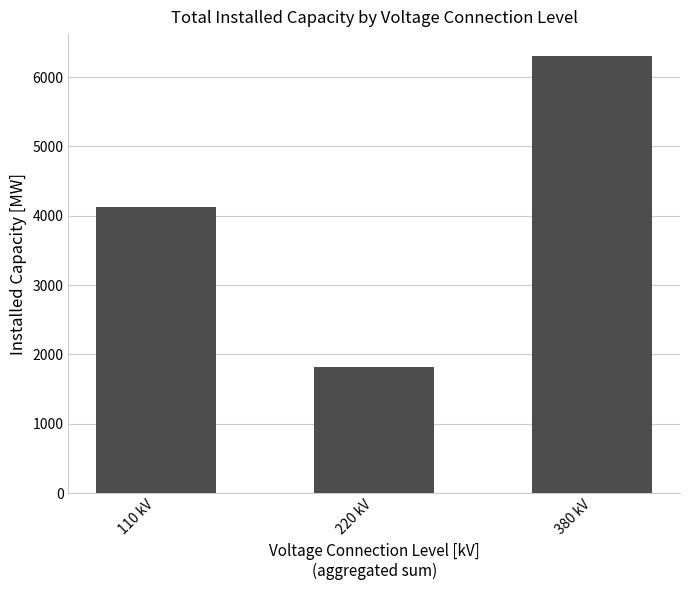

Between 380 kV and 110 kV, which is larger?

380 kV